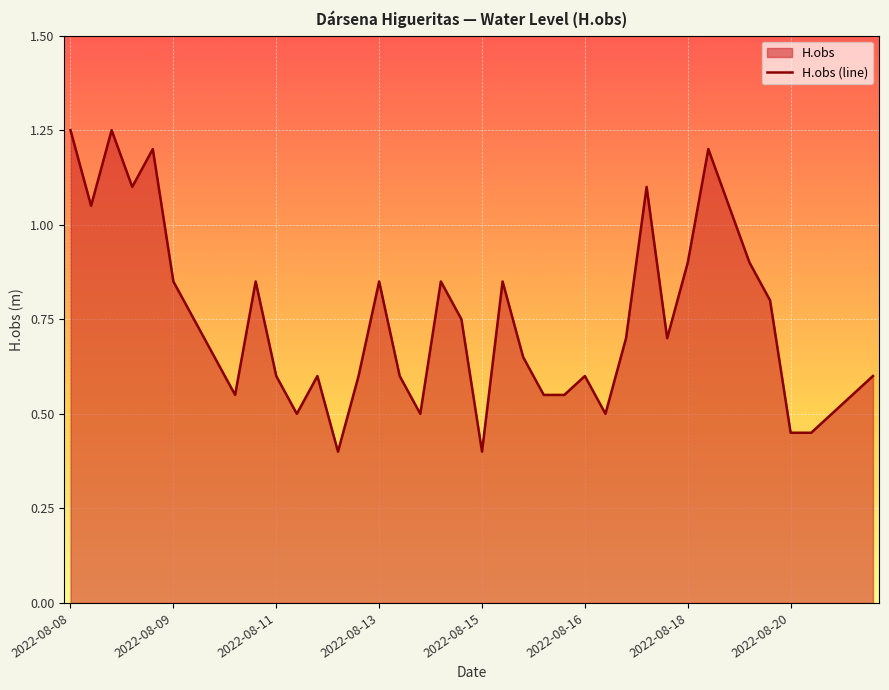

True or false: the data shows 0.6 at 2022-08-11.

True